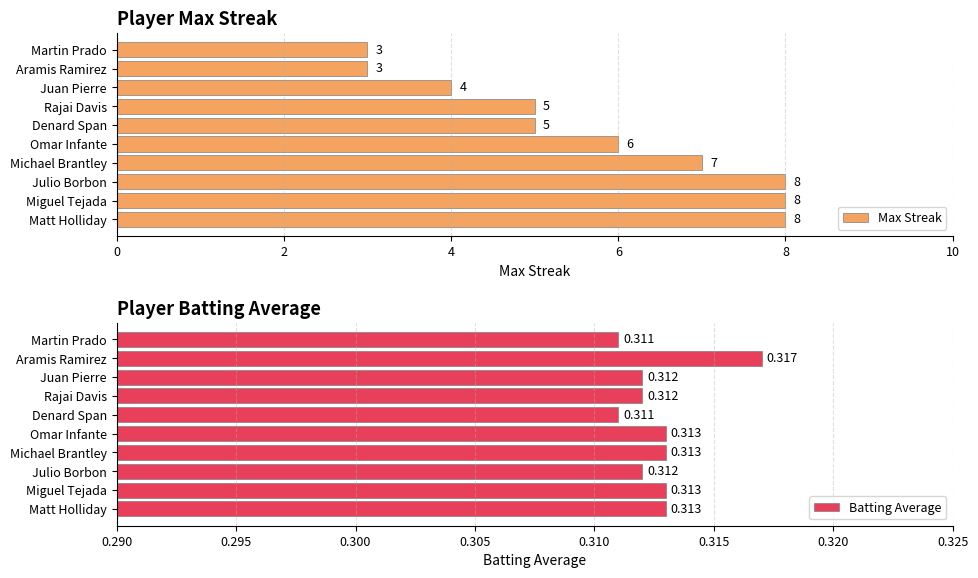

List the series in order of their peak value, lowest first.

Batting Average, Max Streak